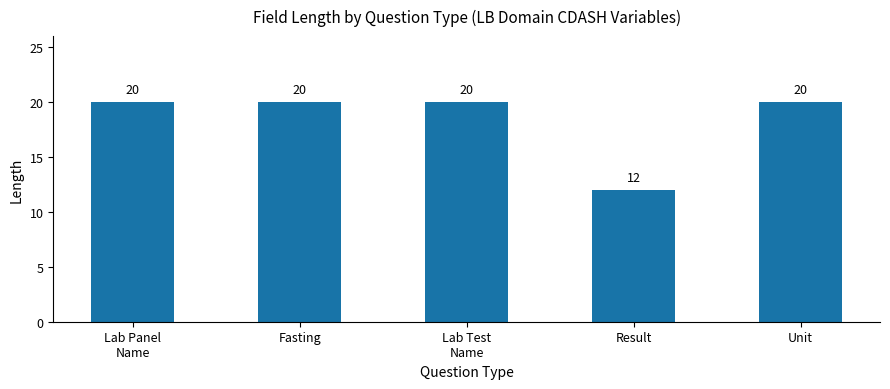

What is the ratio of the value at Lab Test
Name to the value at Fasting?

1.0